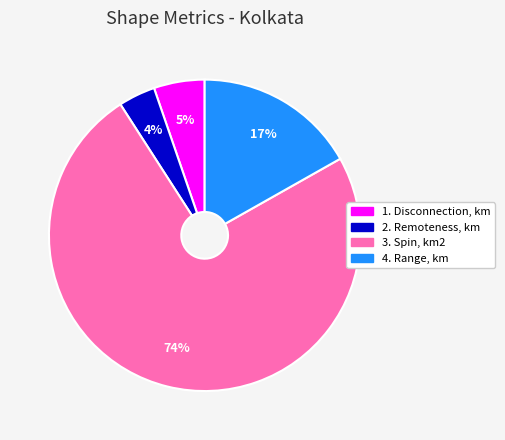

Is it true that 2. Remoteness, km is 4% of the pie?

True